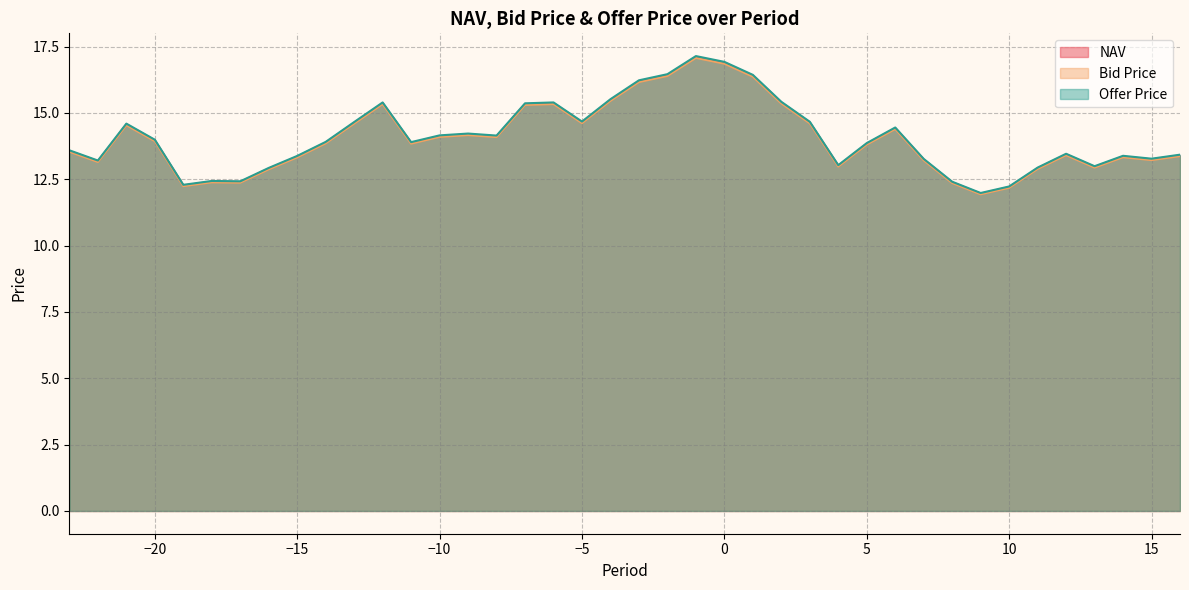

In Offer Price, how many points are higher than both neighbors (excluding endpoints)?

9